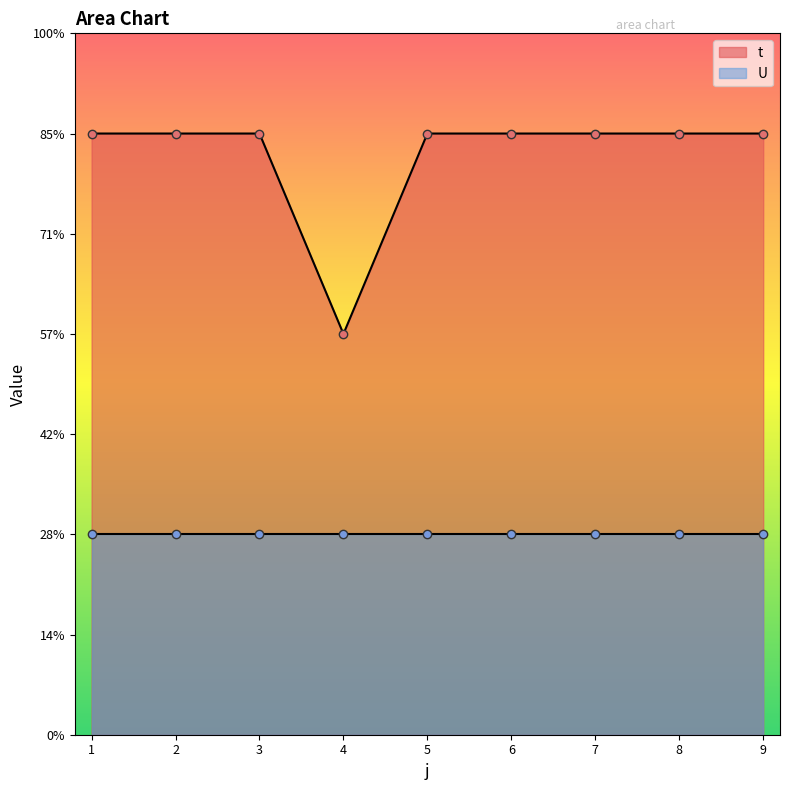

How many interior local valleys (lower than both neighbors) does the data have?

1